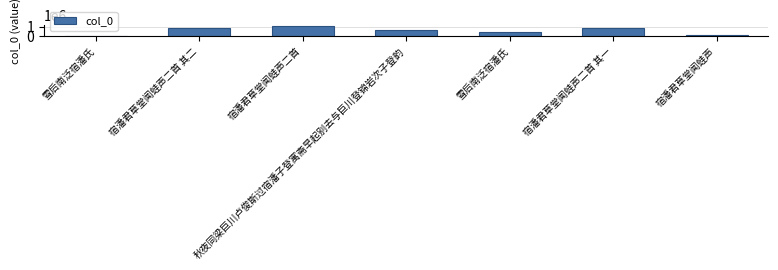

Count the number of categories in the chart.

7